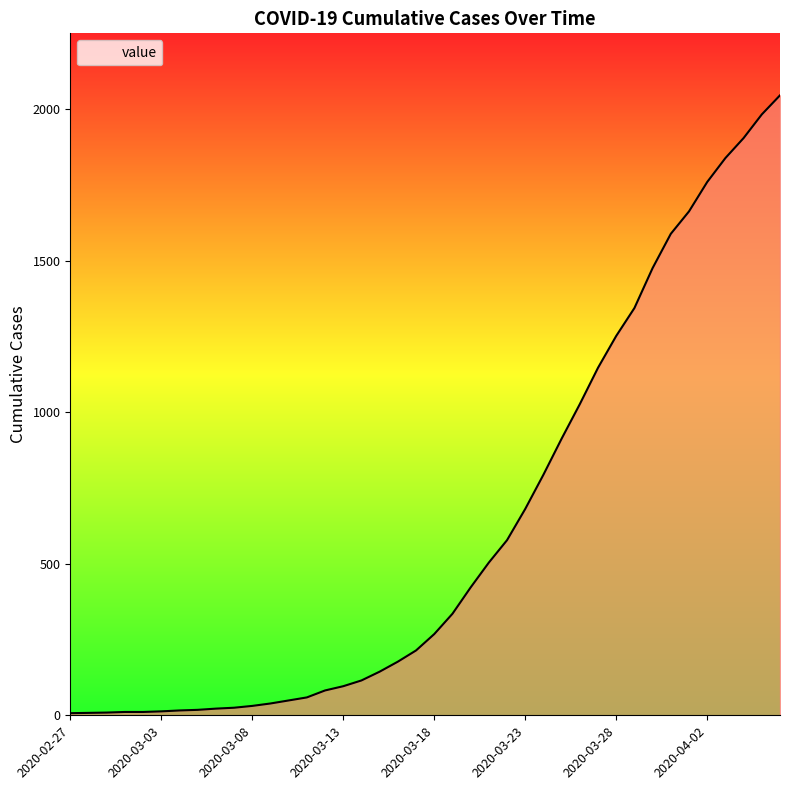

What is the difference between the maximum and minimum values?

2039